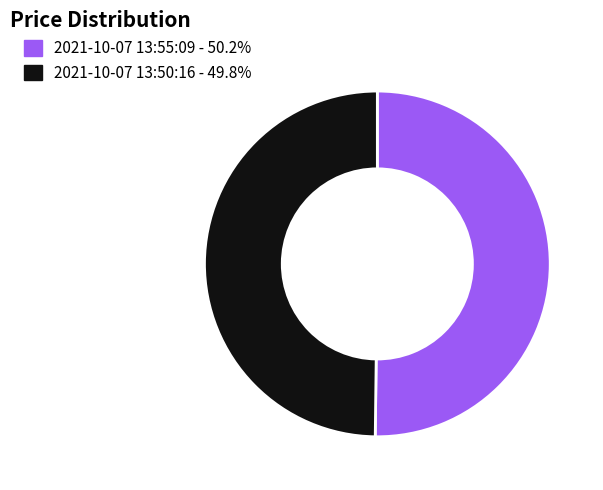

Is the sum of 2021-10-07 13:55:09 and 2021-10-07 13:50:16 greater than half?

Yes